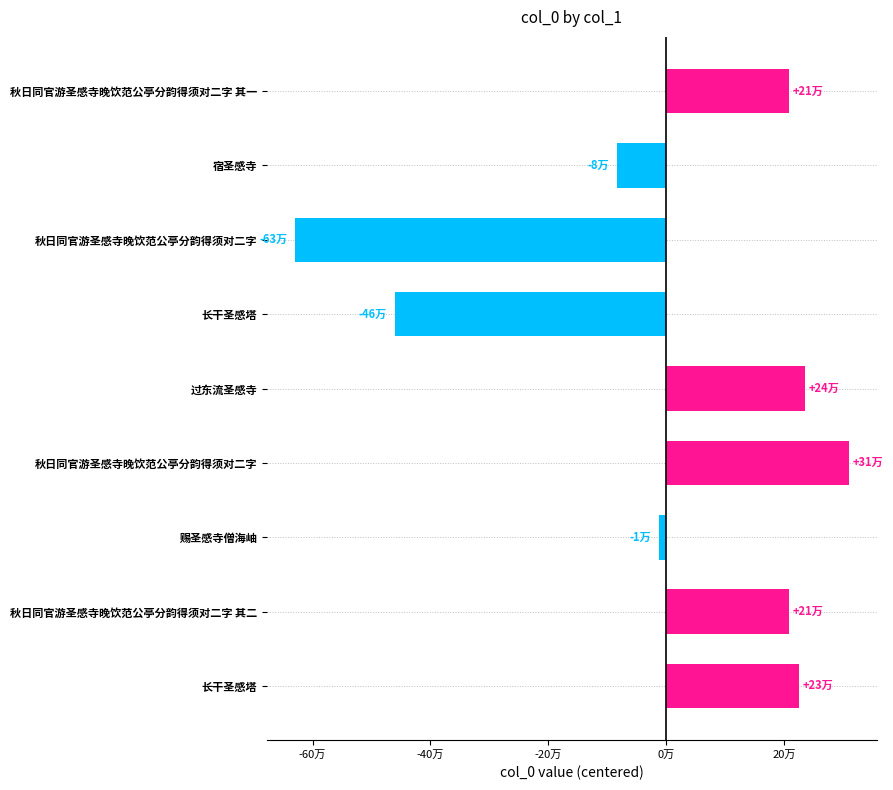

Are the bars horizontal?

Yes